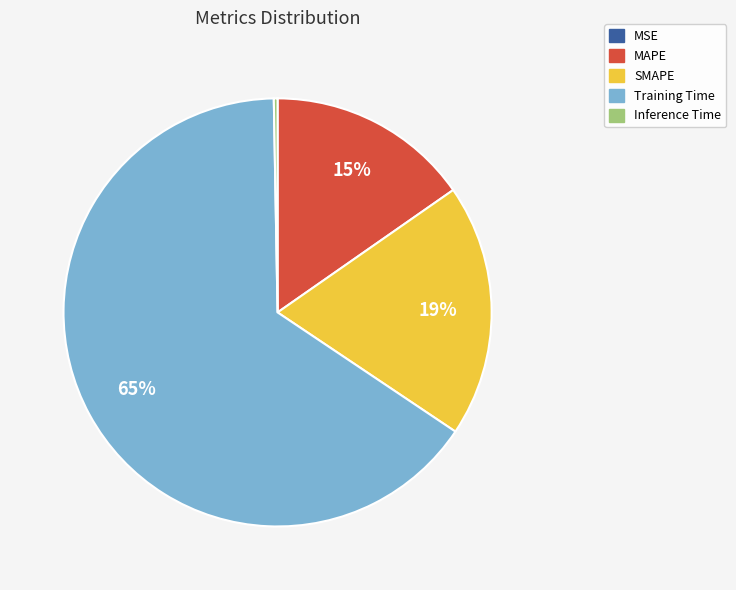

Is there a majority slice in this chart?

Yes